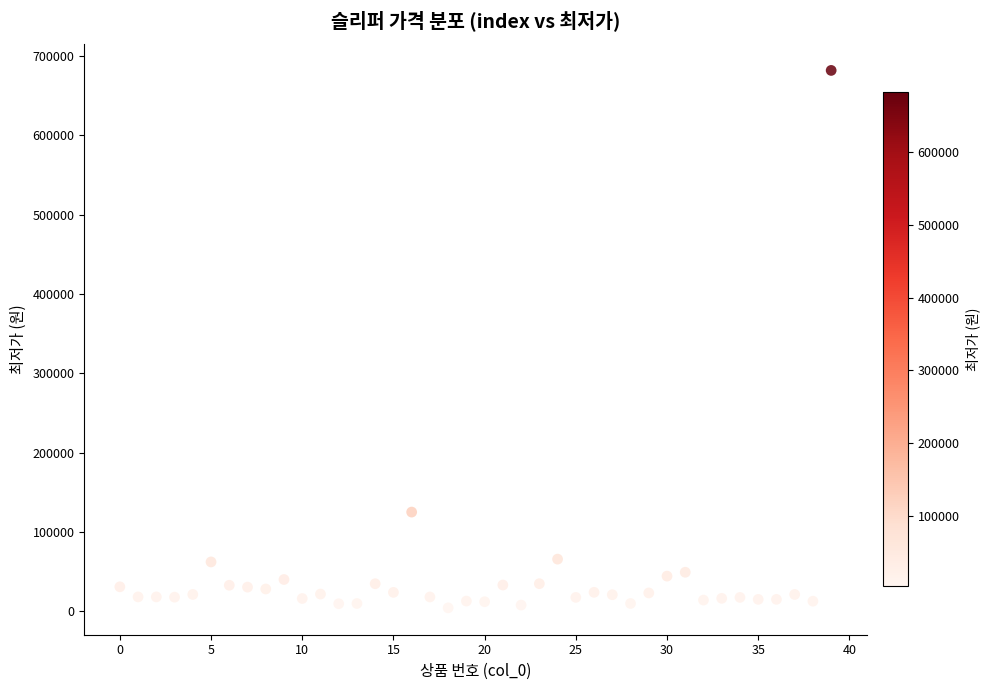

What Y value in the scatter plot is closest to 343005?

124880